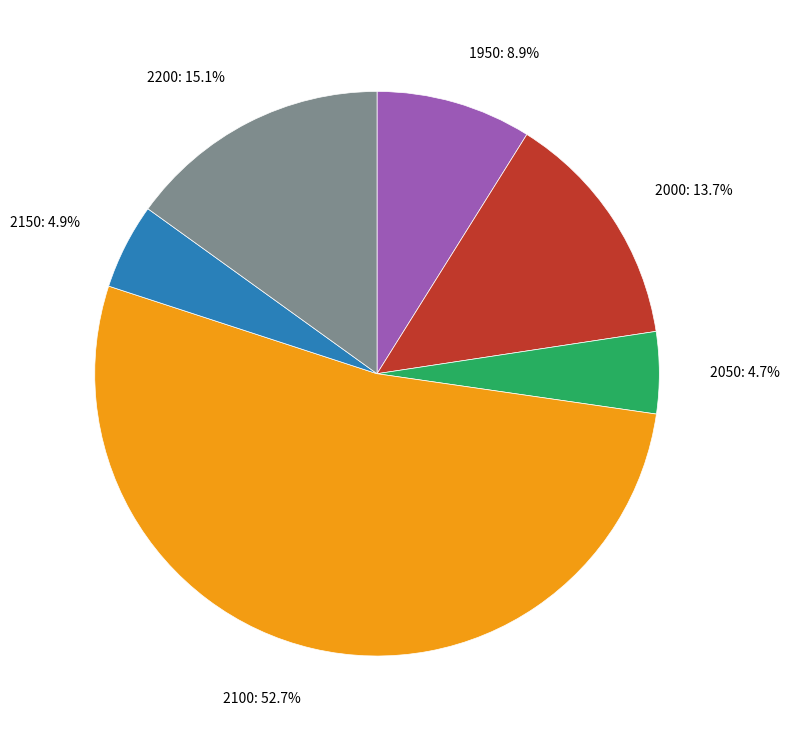

Between 2100: 52.7% and 1950: 8.9%, which is larger?

2100: 52.7%